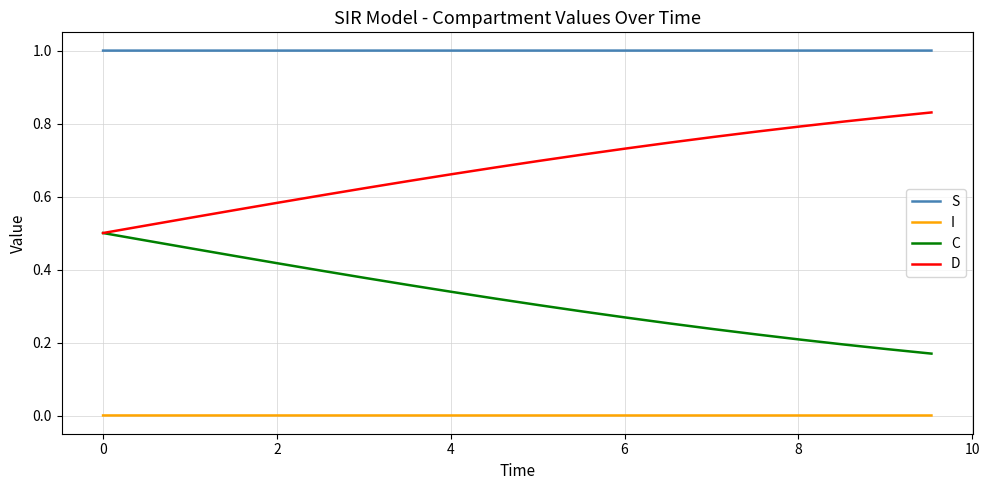

True or false: I and C cross at least once.

False